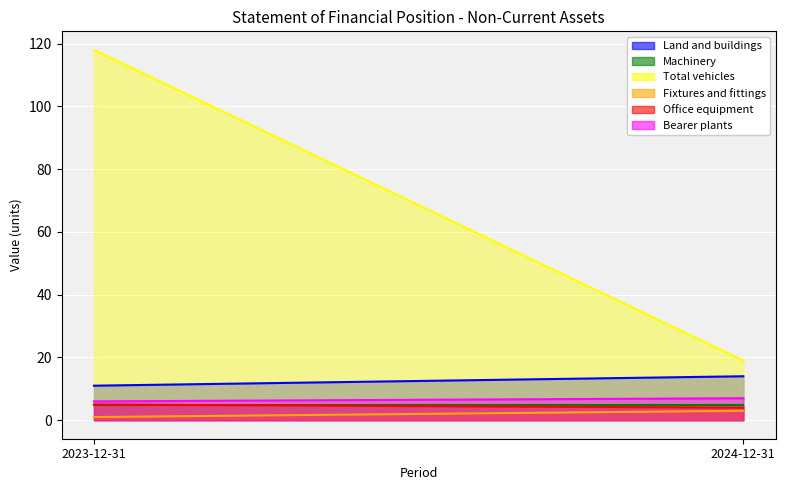

How many lines are shown in the chart?

6